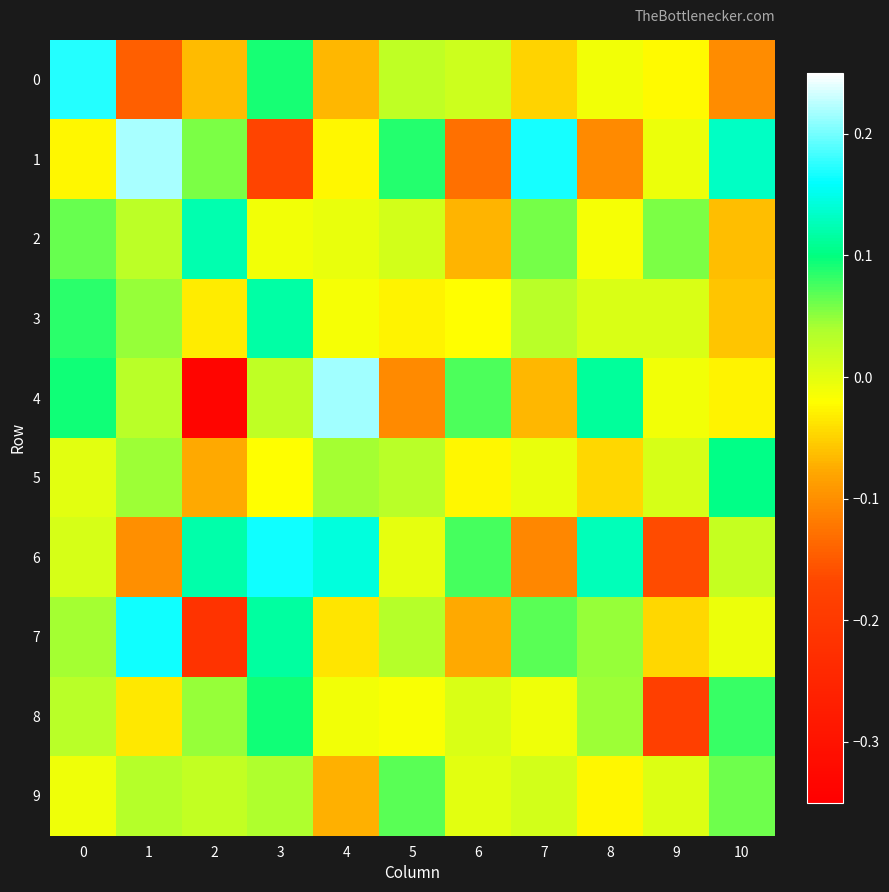

At how many categories does at least one series exceed 0?

11